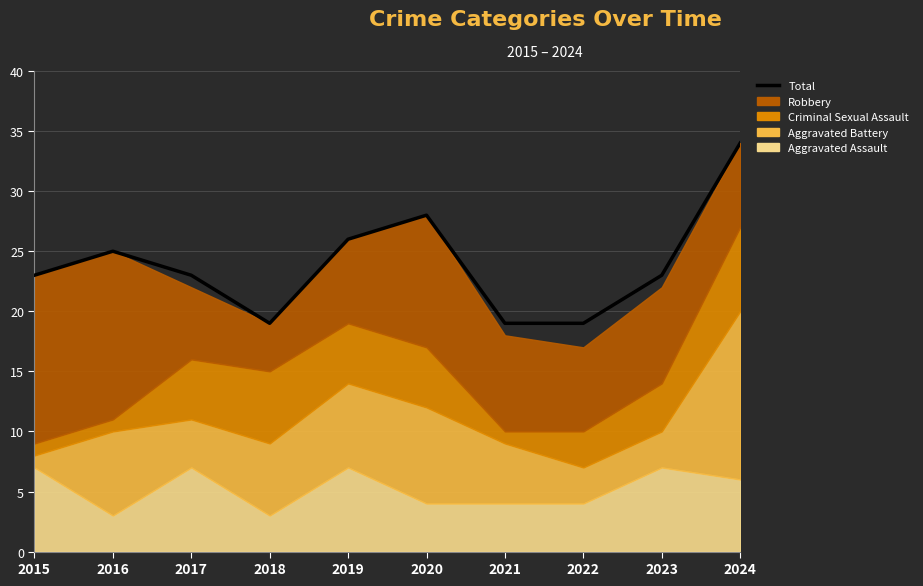

How many points are lower than both their immediate neighbors (excluding endpoints)?

1